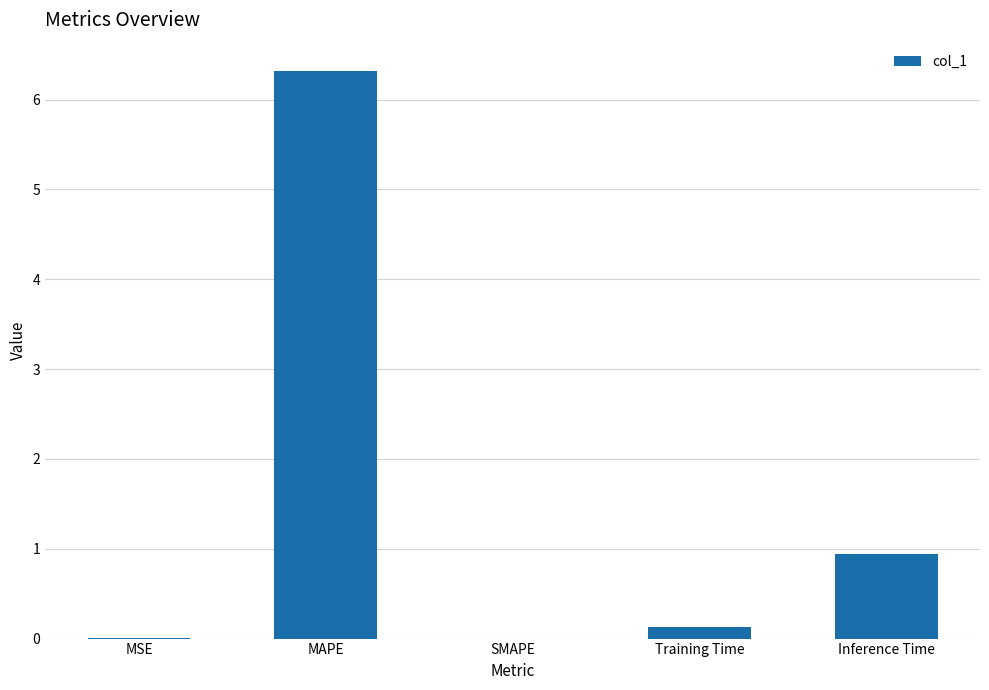

Count the number of data series in this chart.

1